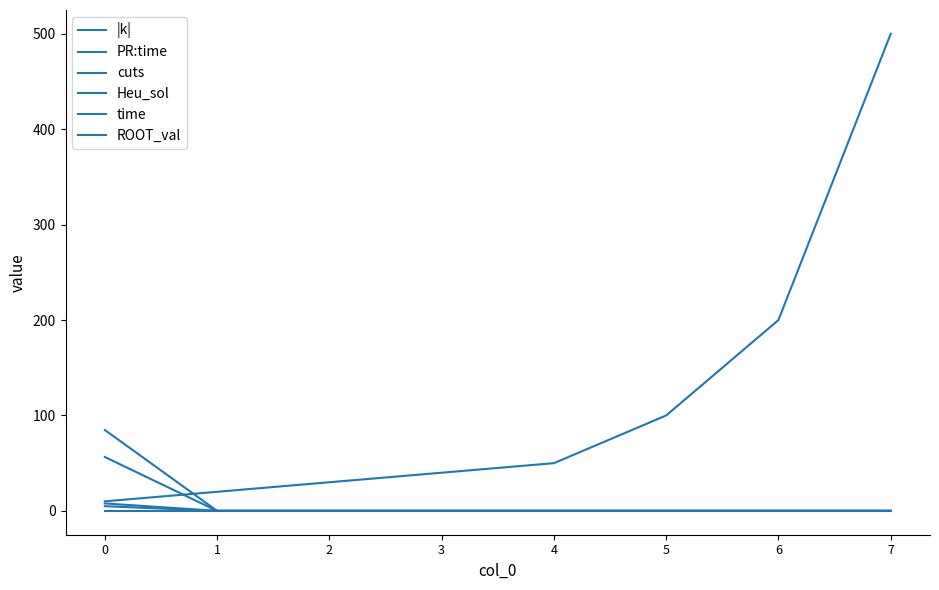

What is the maximum value for |k|?

500.0